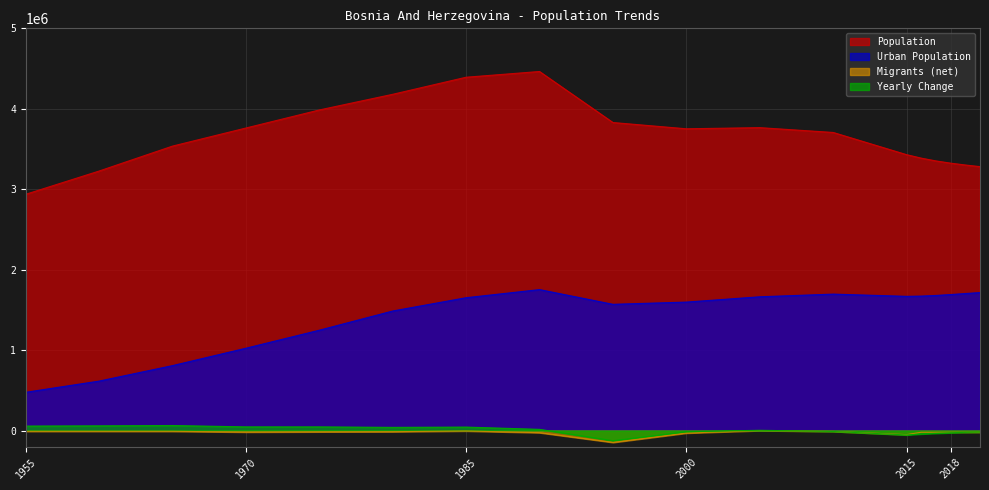

How many values in the Migrants (net) series exceed -19392?

8